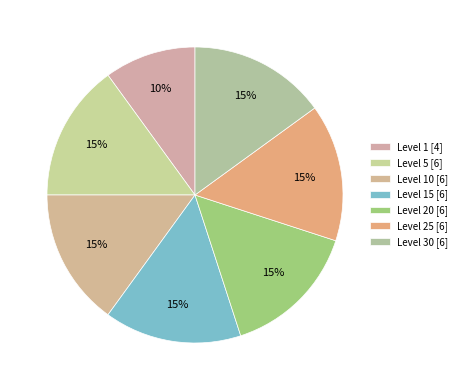

How many slices are in this pie chart?

7